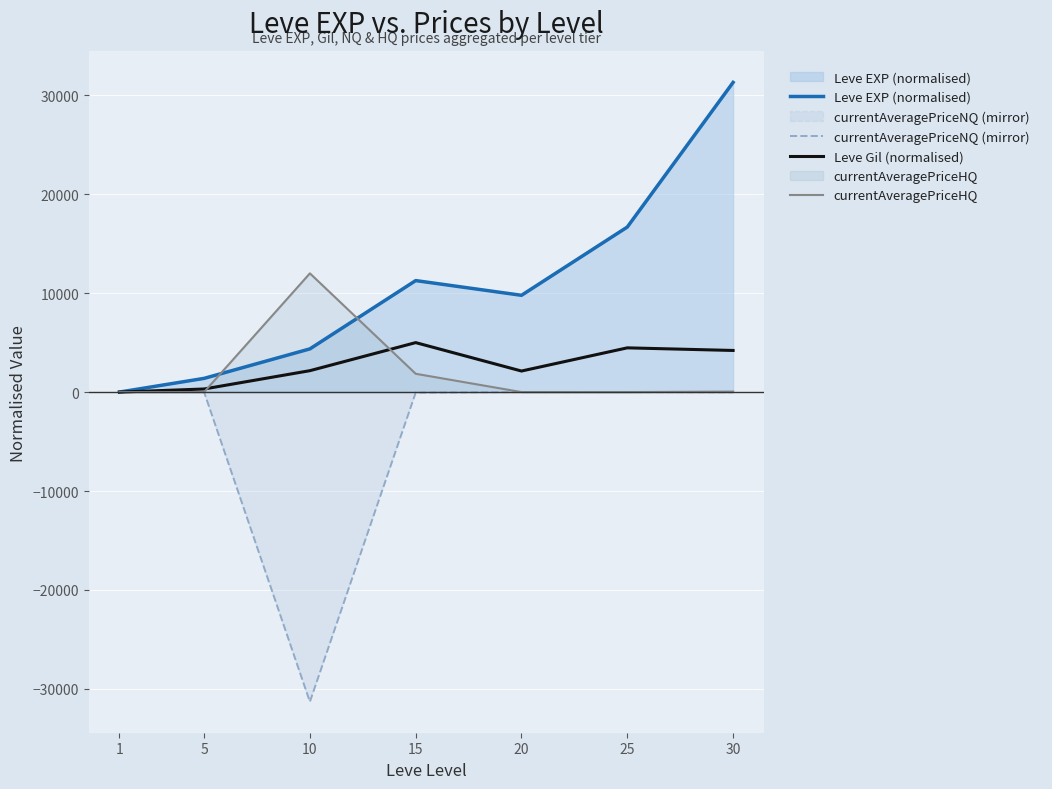

The value of currentAveragePriceNQ (mirror) at 5 is -0.6. True or false?

False